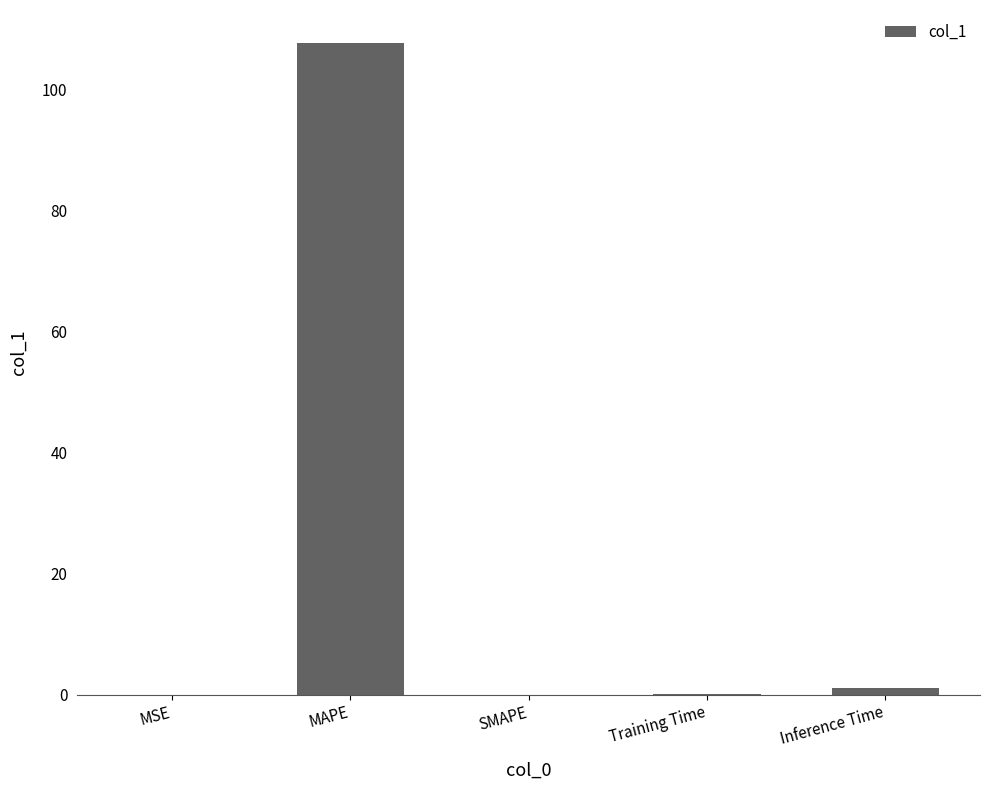

What is the change in value from MAPE to SMAPE?

-107.7